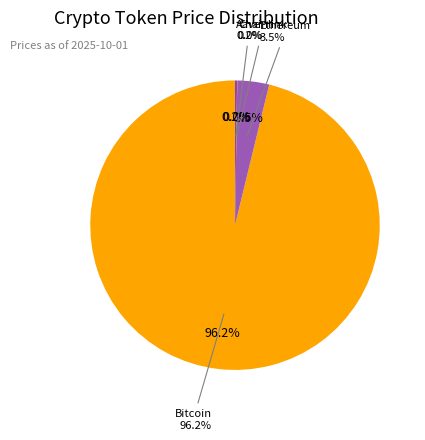

To the nearest percent, what is the difference between the Bitcoin and Aave slice percentages?

96%